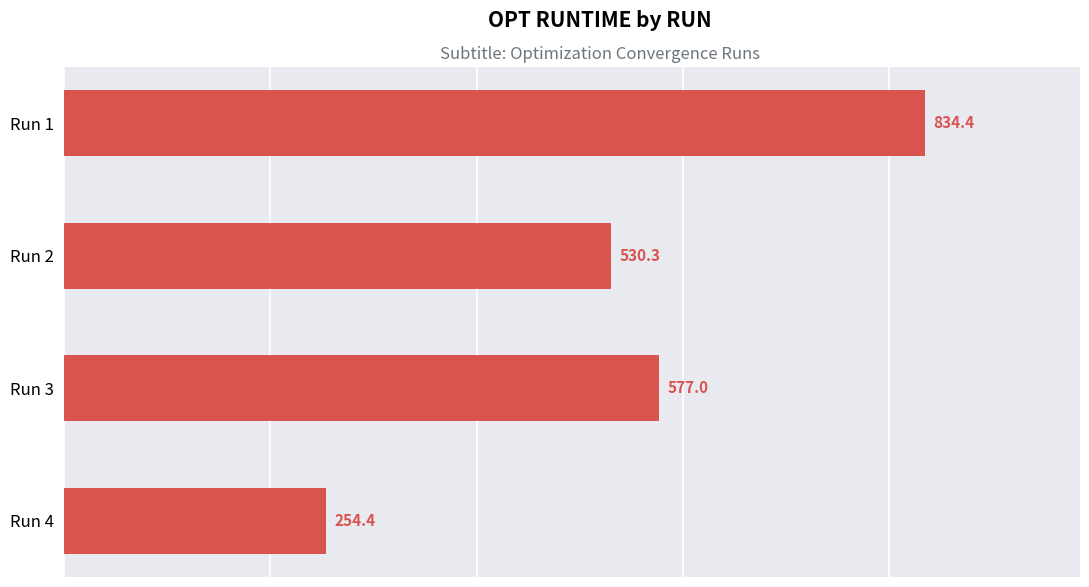

Which category has the lowest value across all series?

Run 4